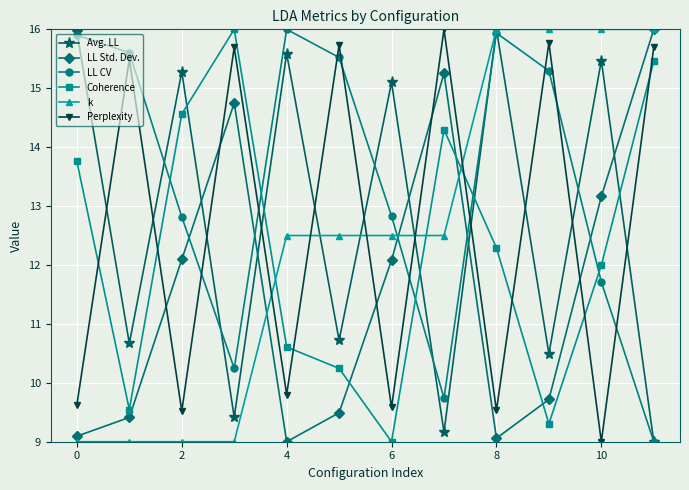

Reading left to right, extract all data points from this chart.

Avg. LL: 16.0	10.7	15.3	9.4	15.6	10.7	15.1	9.2	16.0	10.5	15.5	9.0
LL Std. Dev.: 9.1	9.4	12.1	14.7	9.0	9.5	12.1	15.3	9.1	9.7	13.2	16.0
LL CV: 15.9	15.6	12.8	10.2	16.0	15.5	12.8	9.7	15.9	15.3	11.7	9.0
Coherence: 13.8	9.5	14.6	16.0	10.6	10.2	9.0	14.3	12.3	9.3	12.0	15.5
k: 9.0	9.0	9.0	9.0	12.5	12.5	12.5	12.5	16.0	16.0	16.0	16.0
Perplexity: 9.6	15.5	9.5	15.7	9.8	15.7	9.6	16.0	9.5	15.8	9.0	15.7